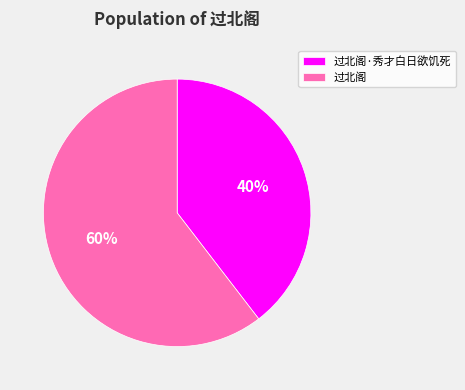

To the nearest percent, what is the combined percentage of 过北阁 and 过北阁·秀才白日欲饥死?

100%